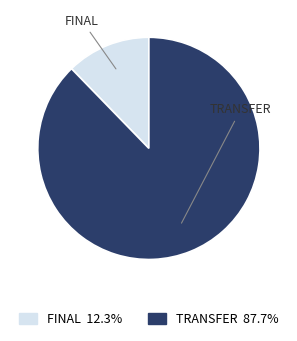

Between FINAL and TRANSFER, which is larger?

TRANSFER